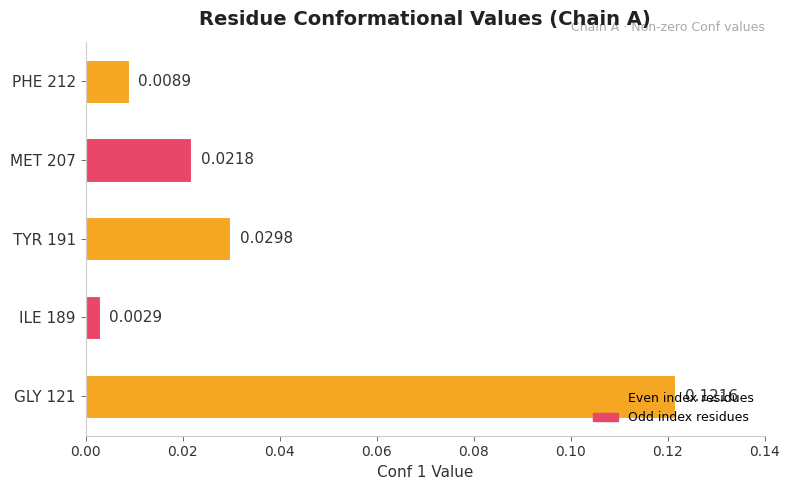

List the labels in order of value, smallest first.

ILE 189, PHE 212, MET 207, TYR 191, GLY 121